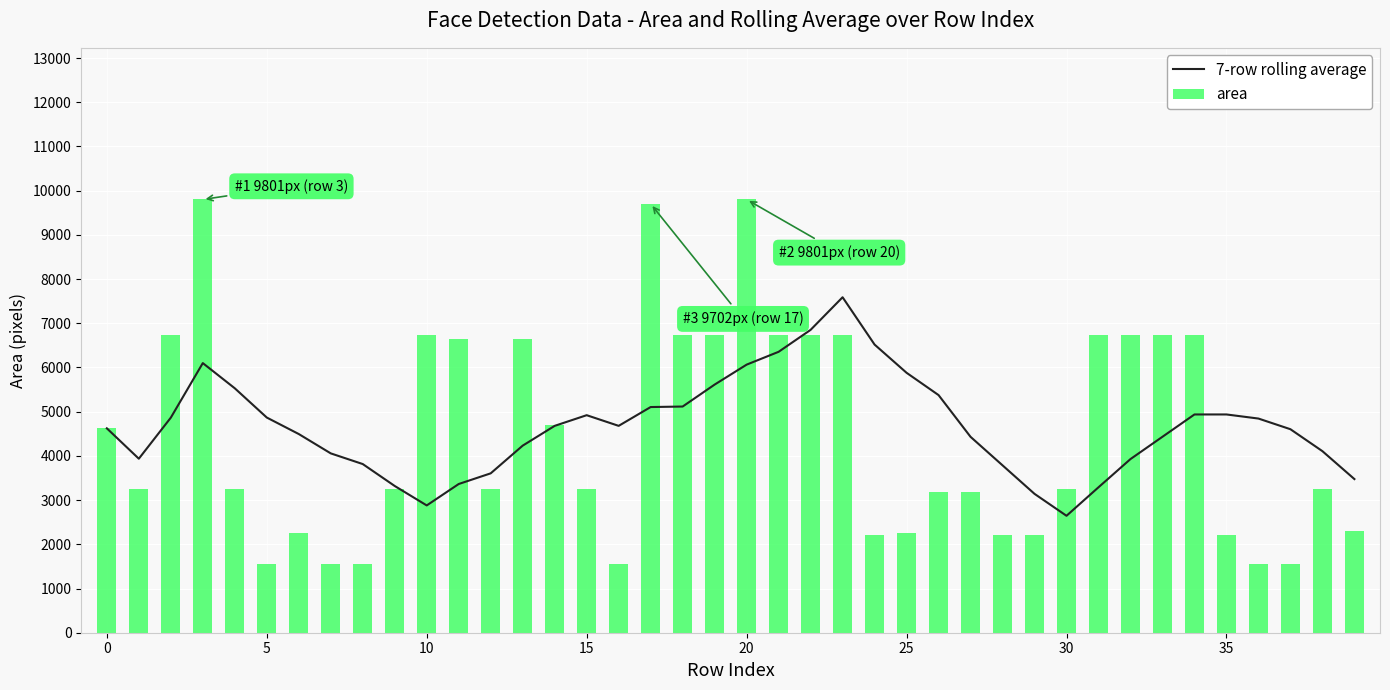

Which category has the highest value in the 7-row rolling average series?

23